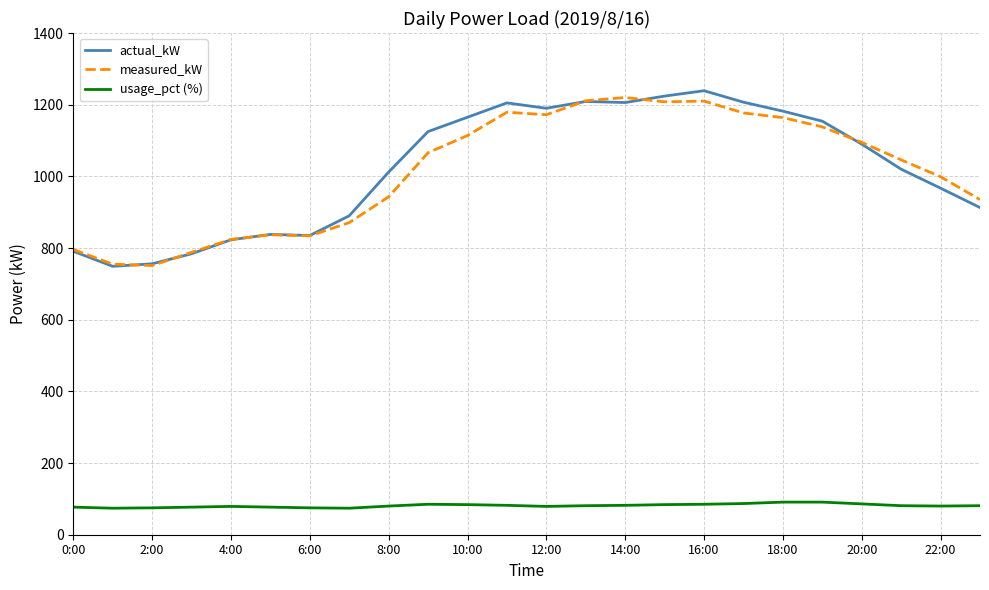

Which series has the largest range (max minus min)?

actual_kW